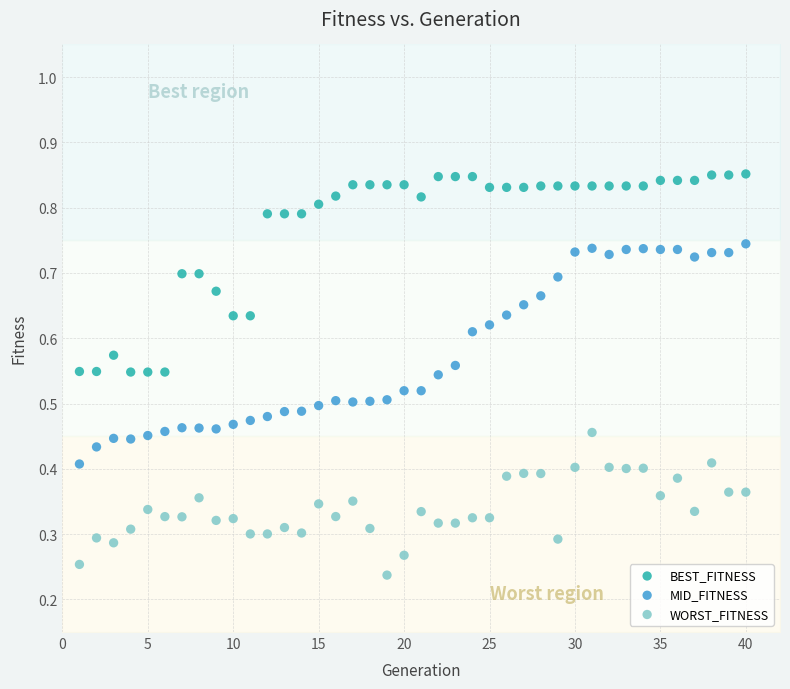

Which series reaches the maximum Y coordinate?

BEST_FITNESS